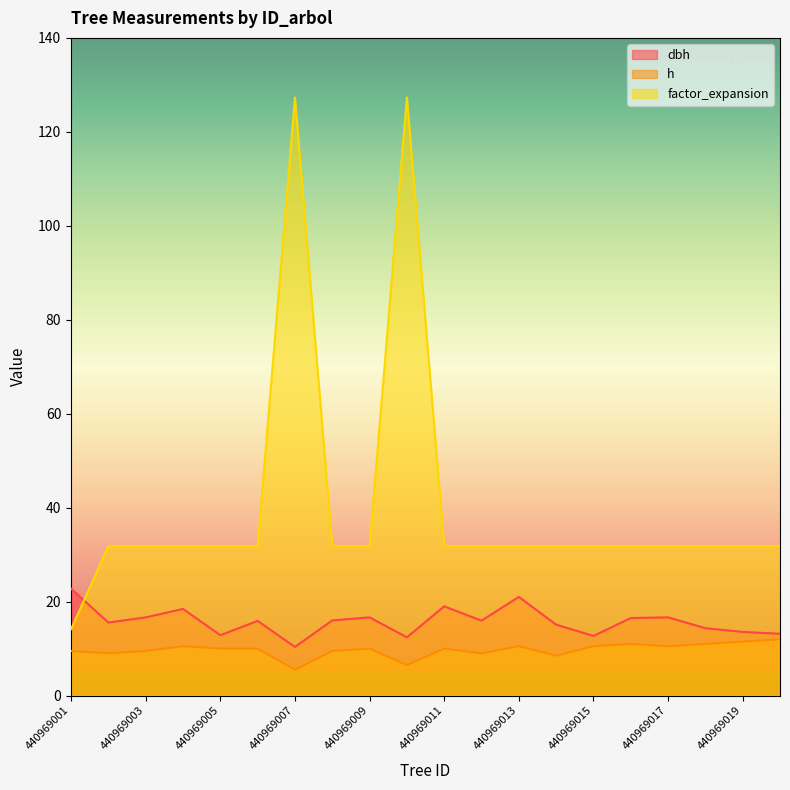

The h series shows 17.7 at 440969004. True or false?

False